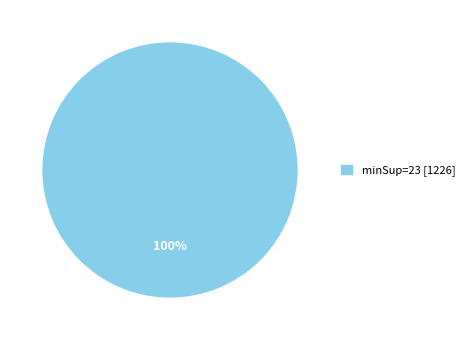

What percentage is the minSup=23 [1226] slice, to the nearest percent?

100%